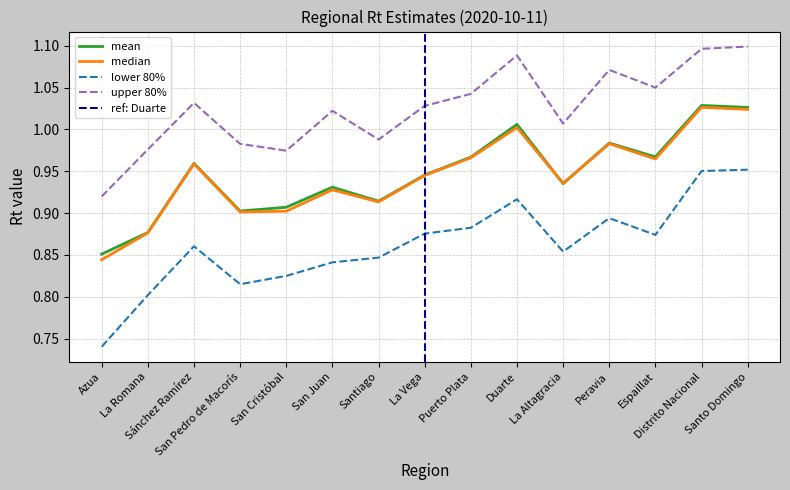

True or false: mean and lower_80 cross at least once.

False